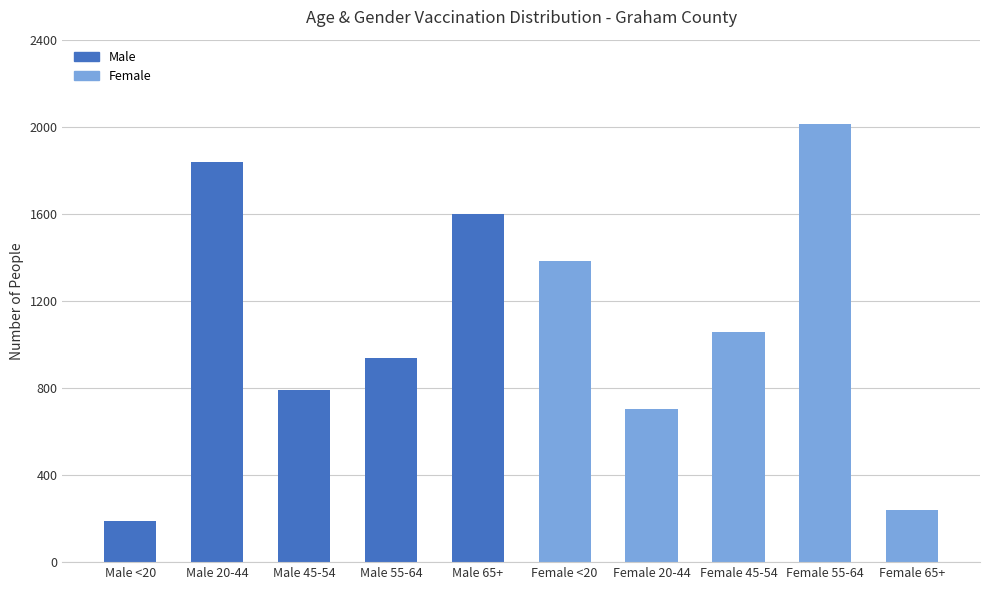

Count the number of data series in this chart.

1